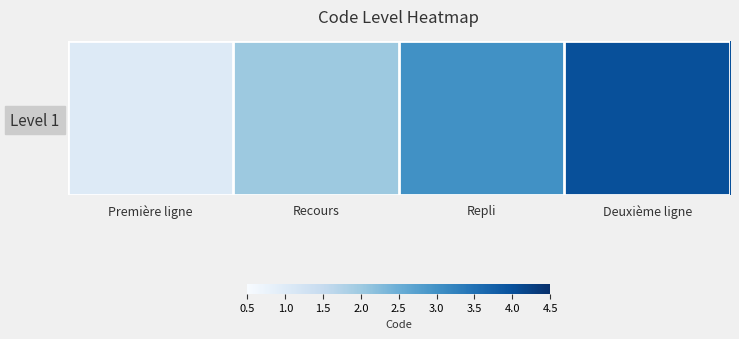

Reading left to right, transcribe all the data shown in this chart.

Première ligne=1	Recours=2	Repli=3	Deuxième ligne=4